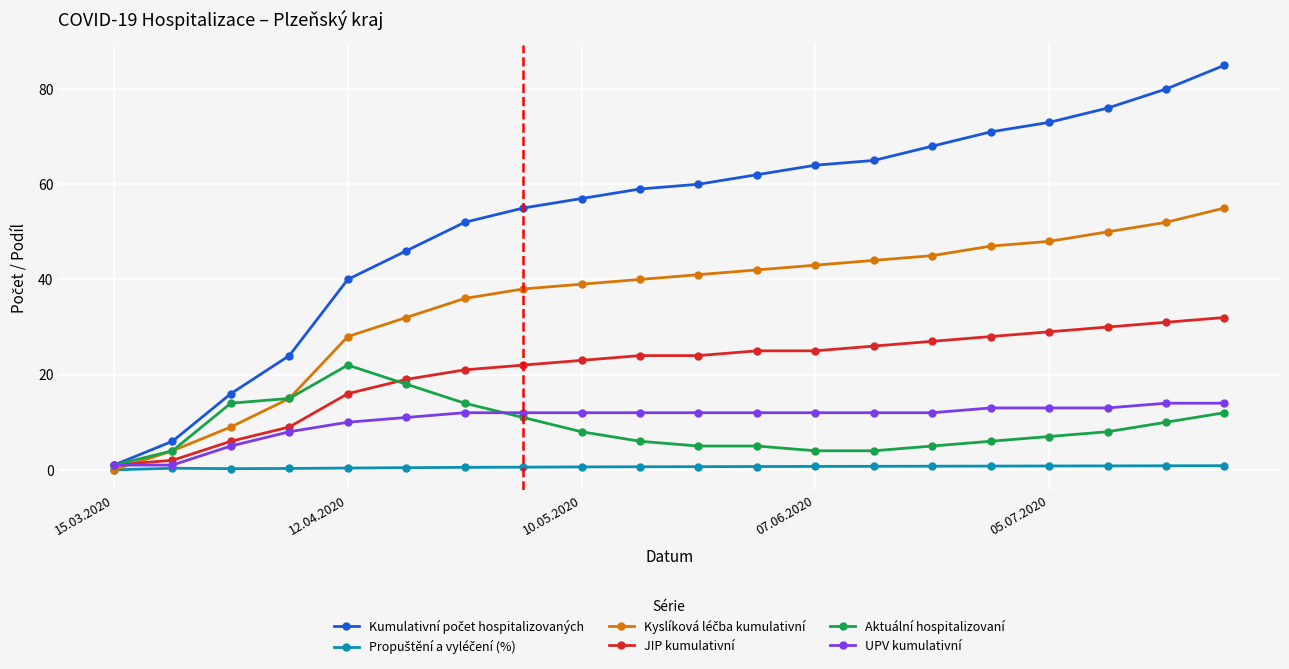

At how many categories does at least one series exceed 37?

16